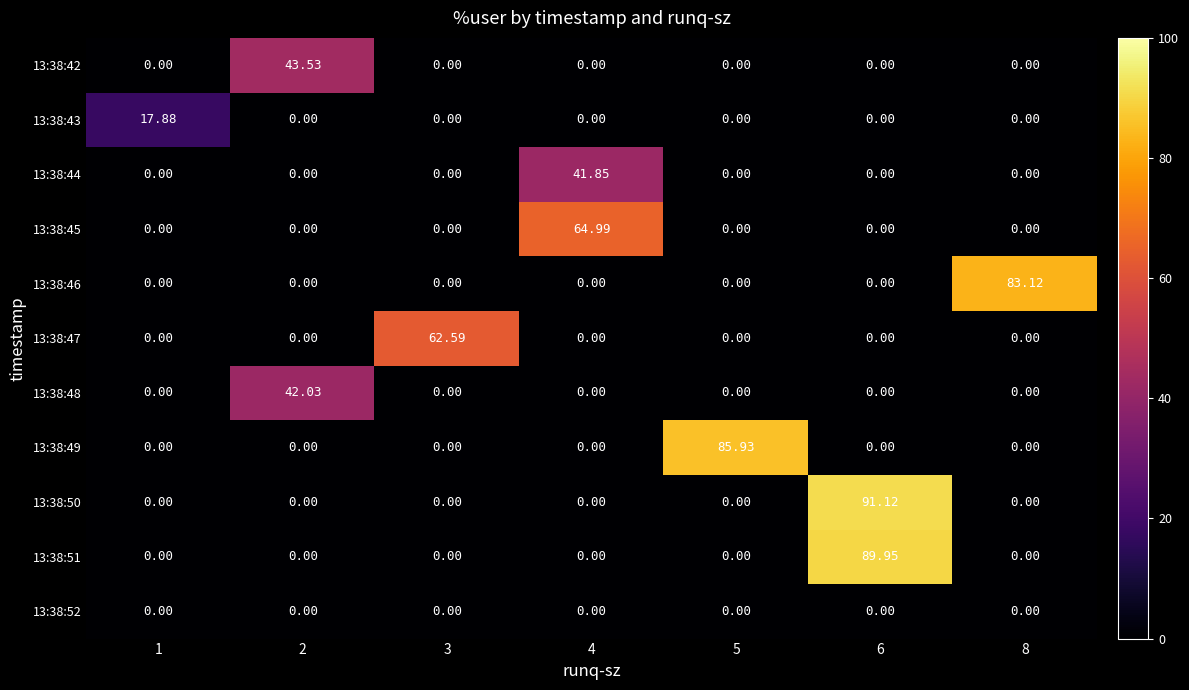

Reading left to right, extract all data points from this chart.

13:38:42: 1=0.0	2=43.5	3=0.0	4=0.0	5=0.0	6=0.0	8=0.0
13:38:43: 1=17.9	2=0.0	3=0.0	4=0.0	5=0.0	6=0.0	8=0.0
13:38:44: 1=0.0	2=0.0	3=0.0	4=41.9	5=0.0	6=0.0	8=0.0
13:38:45: 1=0.0	2=0.0	3=0.0	4=65.0	5=0.0	6=0.0	8=0.0
13:38:46: 1=0.0	2=0.0	3=0.0	4=0.0	5=0.0	6=0.0	8=83.1
13:38:47: 1=0.0	2=0.0	3=62.6	4=0.0	5=0.0	6=0.0	8=0.0
13:38:48: 1=0.0	2=42.0	3=0.0	4=0.0	5=0.0	6=0.0	8=0.0
13:38:49: 1=0.0	2=0.0	3=0.0	4=0.0	5=85.9	6=0.0	8=0.0
13:38:50: 1=0.0	2=0.0	3=0.0	4=0.0	5=0.0	6=91.1	8=0.0
13:38:51: 1=0.0	2=0.0	3=0.0	4=0.0	5=0.0	6=90.0	8=0.0
13:38:52: 1=0.0	2=0.0	3=0.0	4=0.0	5=0.0	6=0.0	8=0.0